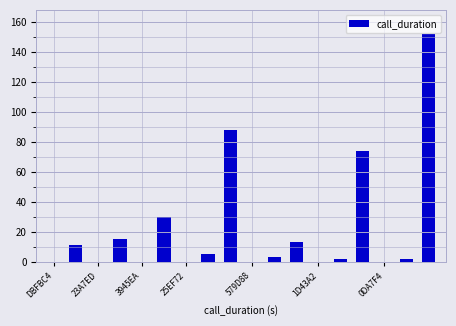

What is the sum of all values?

395